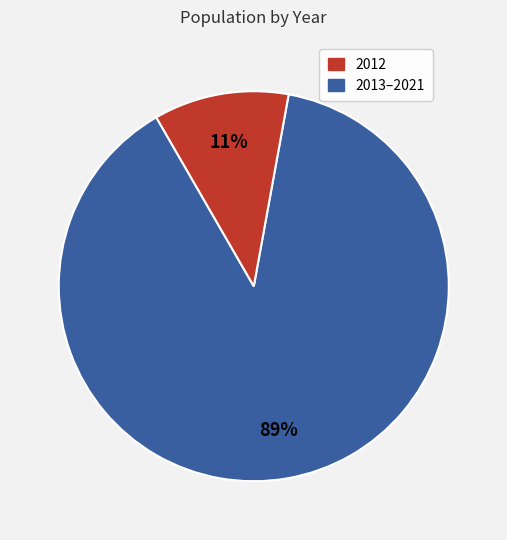

How many segments does this pie chart have?

2